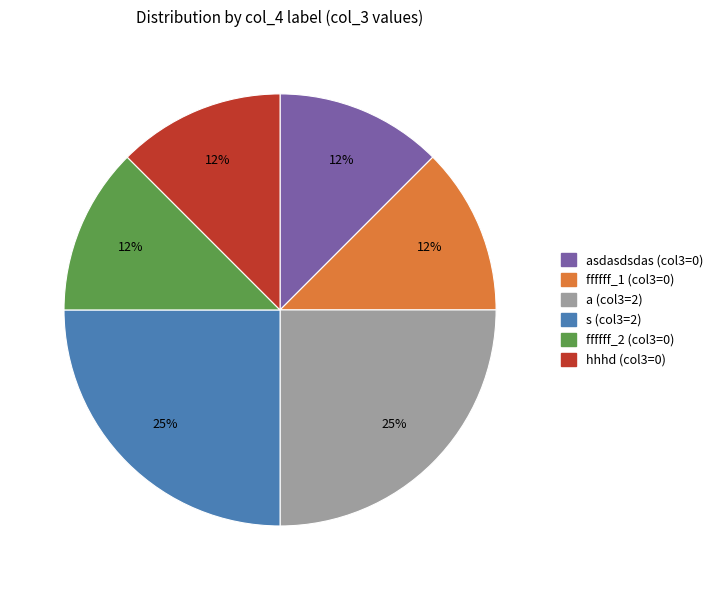

The asdasdsdas (col3=0) slice represents 12% of the pie. True or false?

True